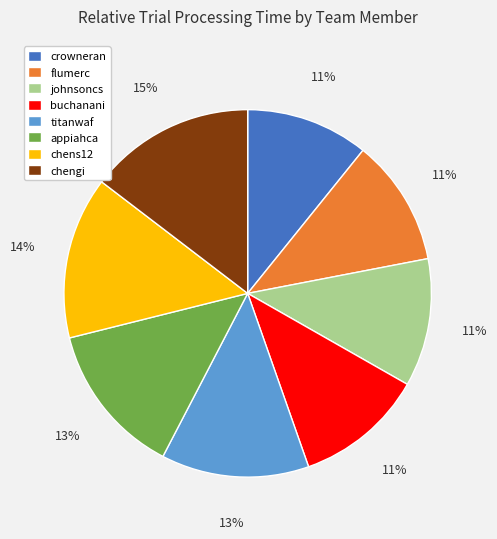

True or false: titanwaf accounts for 3% of the total.

False